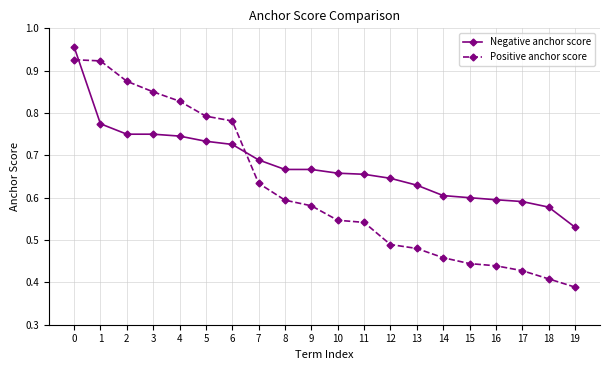

What is the spread (max minus min) of values at 4?

0.1